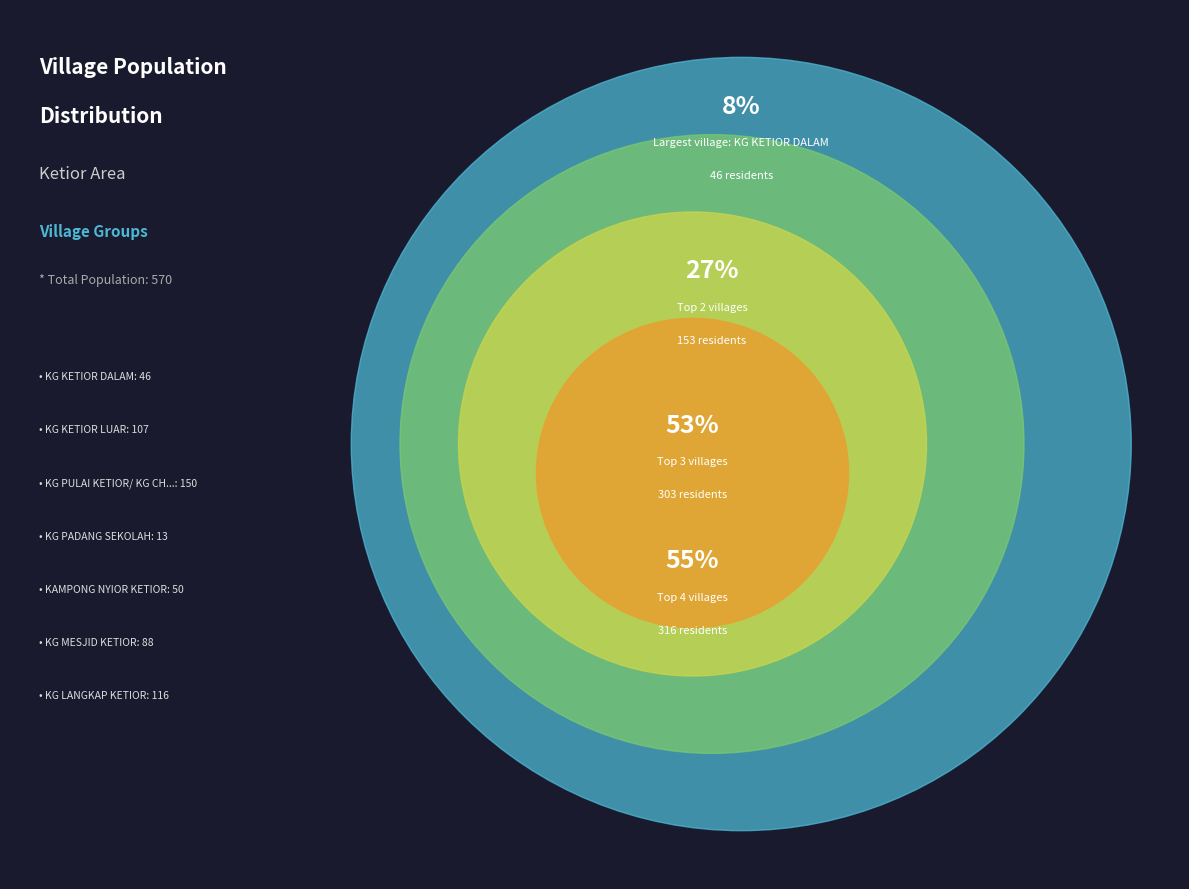

To the nearest percent, what percentage of the pie is KAMPONG NYIOR KETIOR?

9%